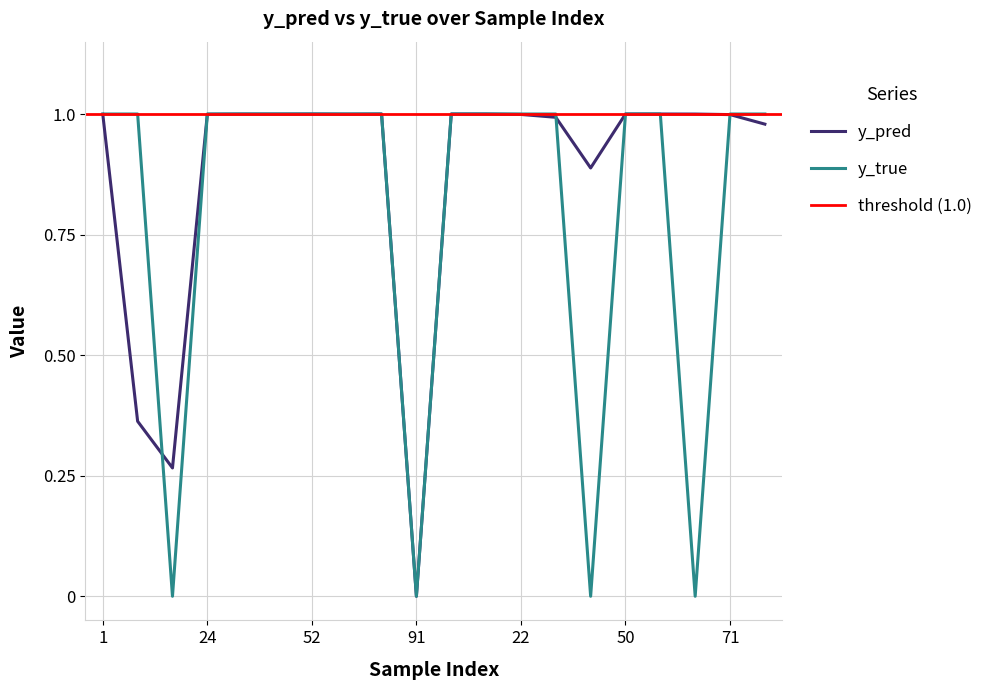

Rank the categories by y_true value from lowest to highest.

14, 91, 47, 59, 1, 8, 24, 34, 43, 52, 80, 83, 6, 9, 22, 41, 50, 58, 71, 95